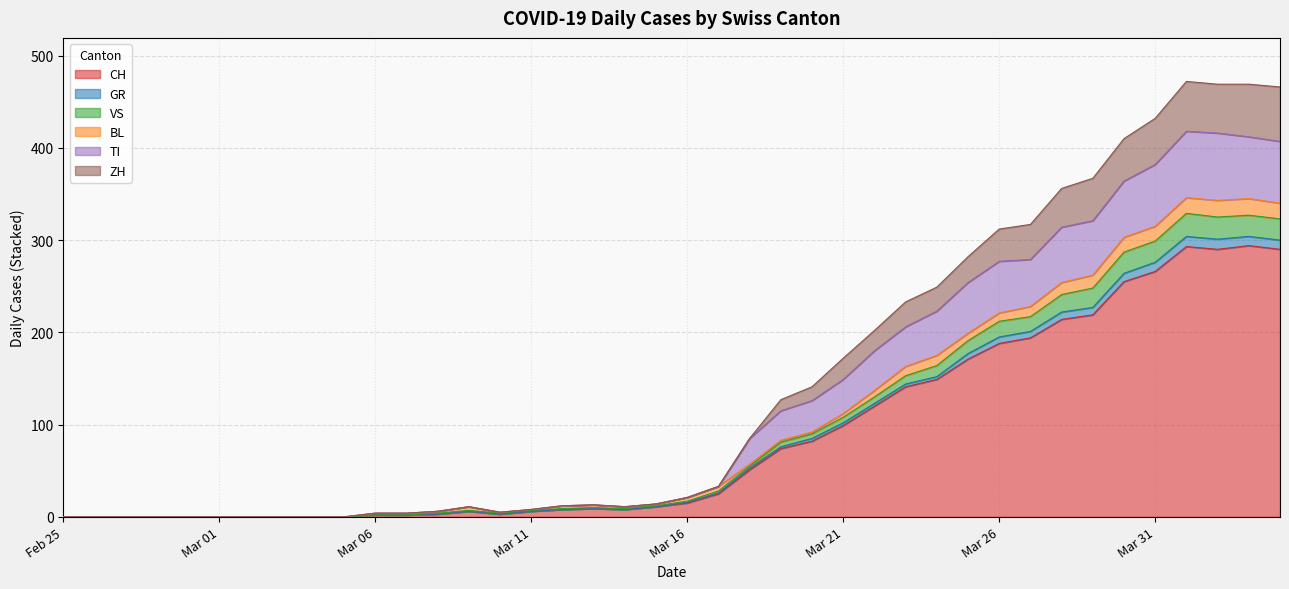

What is the maximum value for CH?

294